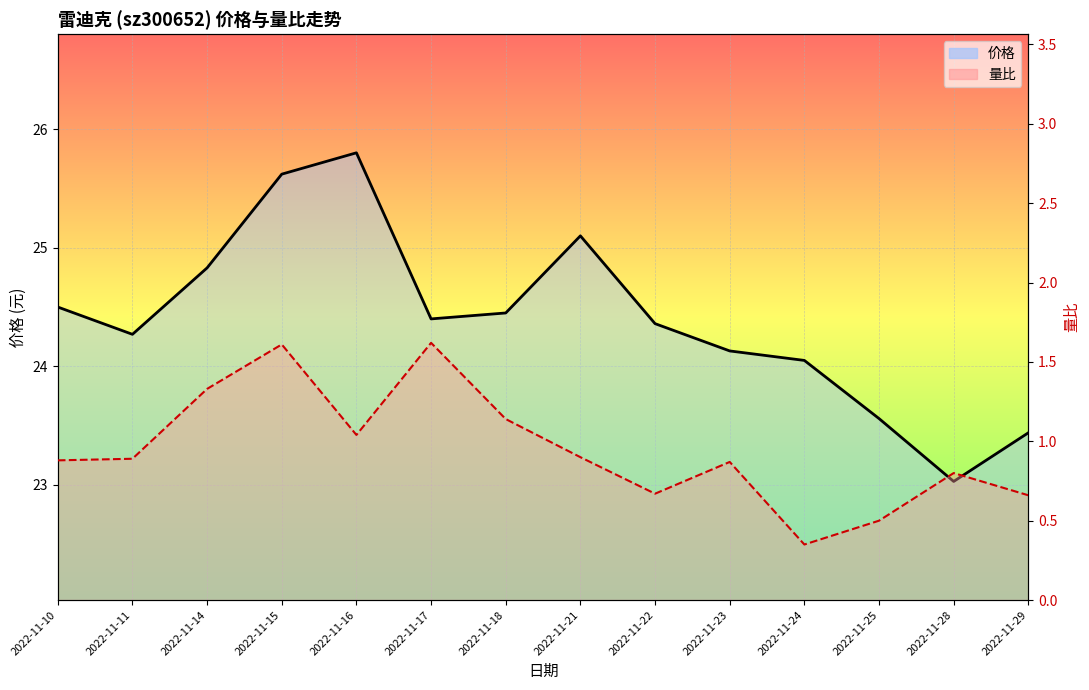

At which category does the chart reach its minimum across all series?

2022-11-24